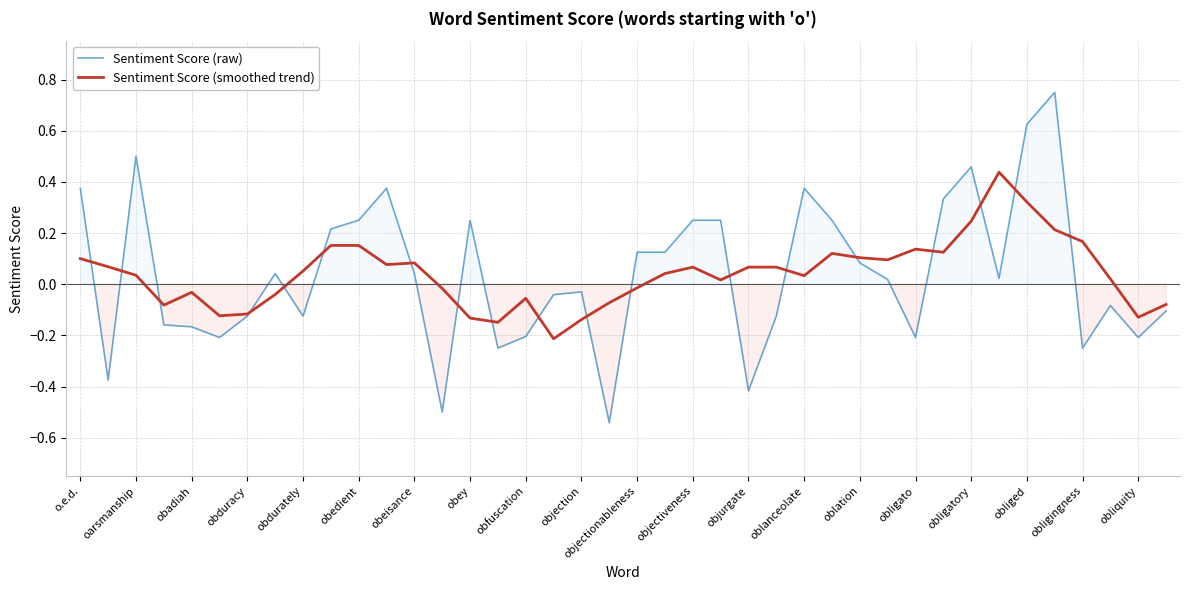

At which label does Sentiment Score (smoothed trend) first exceed 0?

o.e.d.